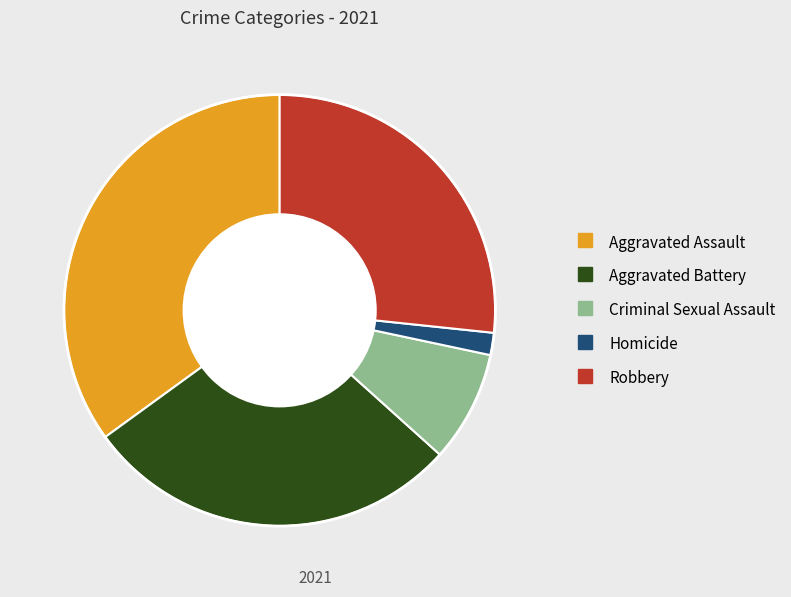

Rank the categories by value from lowest to highest.

Homicide, Criminal Sexual Assault, Robbery, Aggravated Battery, Aggravated Assault